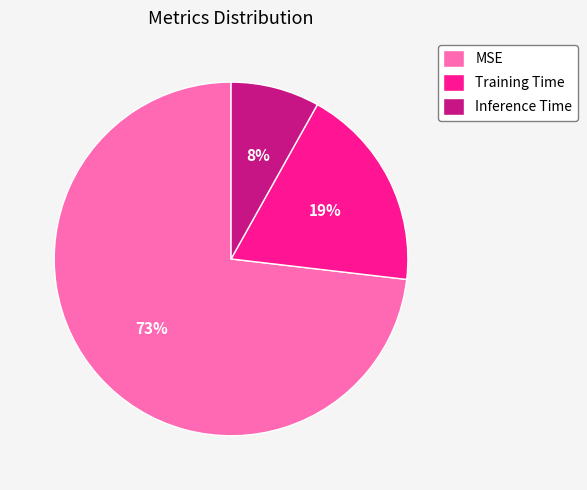

Between MSE and Inference Time, which is larger?

MSE